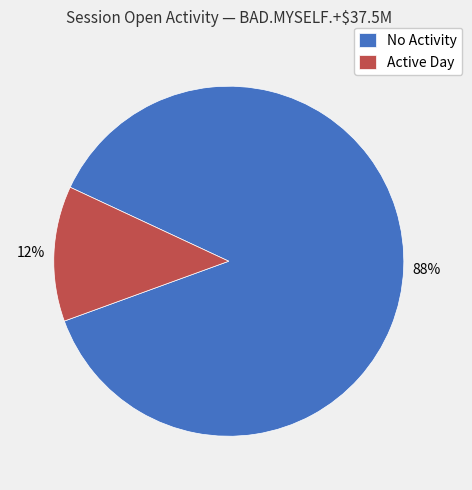

Which category accounts for the majority?

No Activity